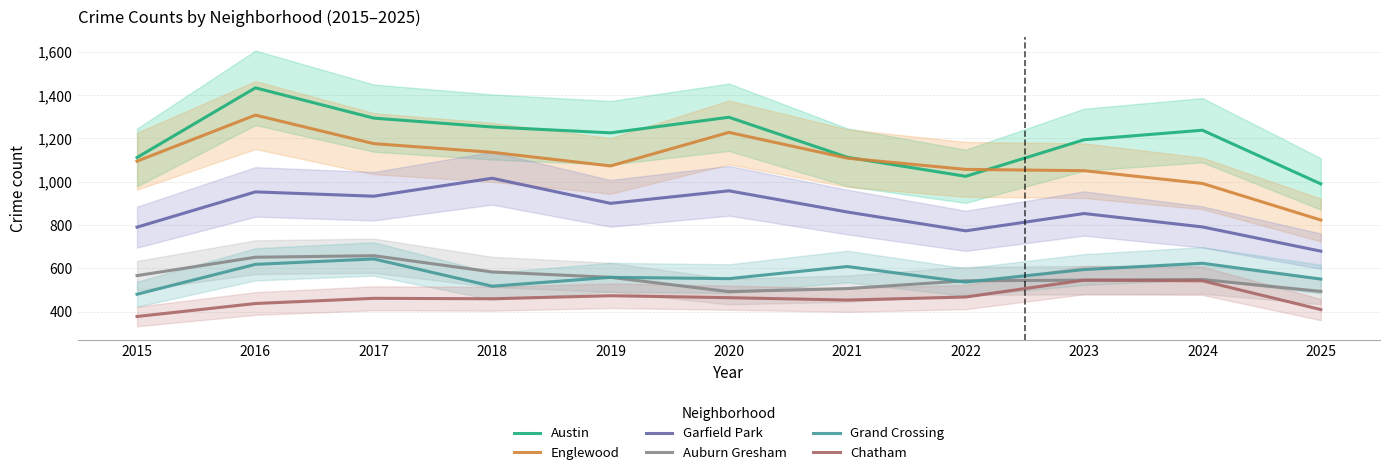

At which label is Auburn Gresham closest to 575?

2018